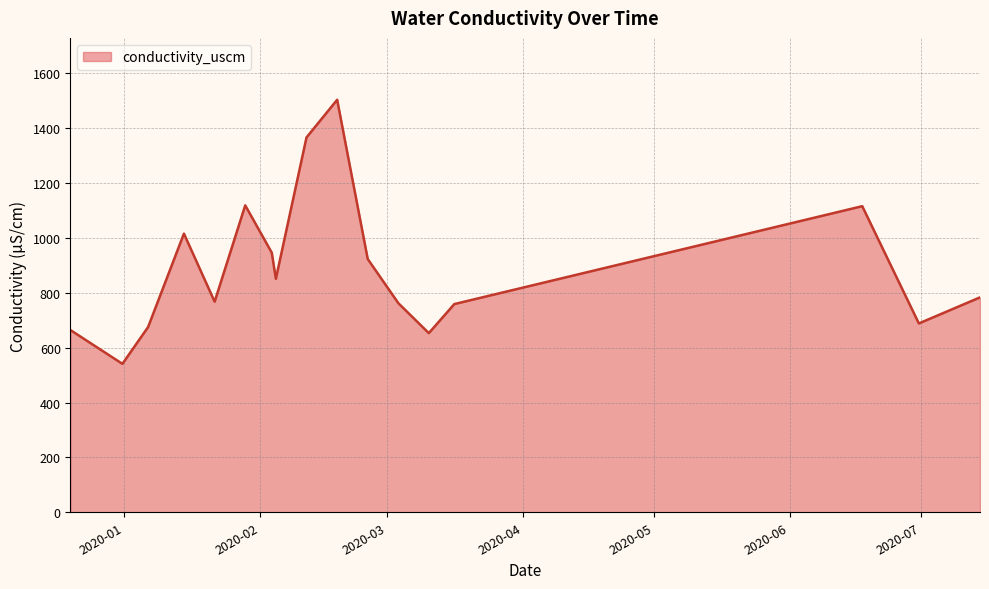

What is the minimum value shown in the chart?

541.2